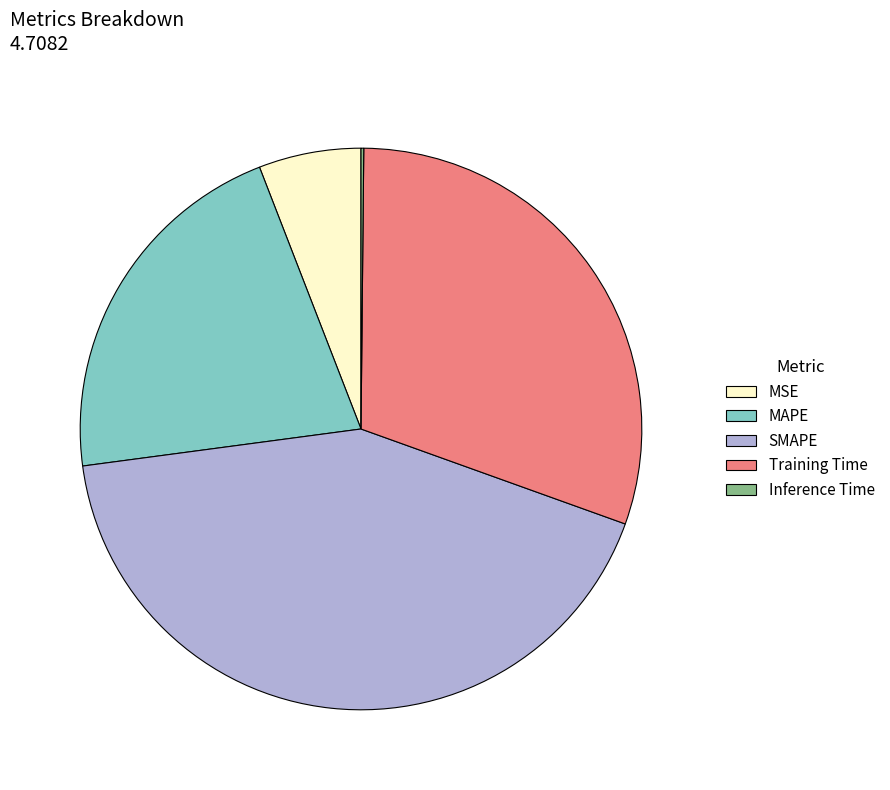

The MSE slice represents 14% of the pie. True or false?

False